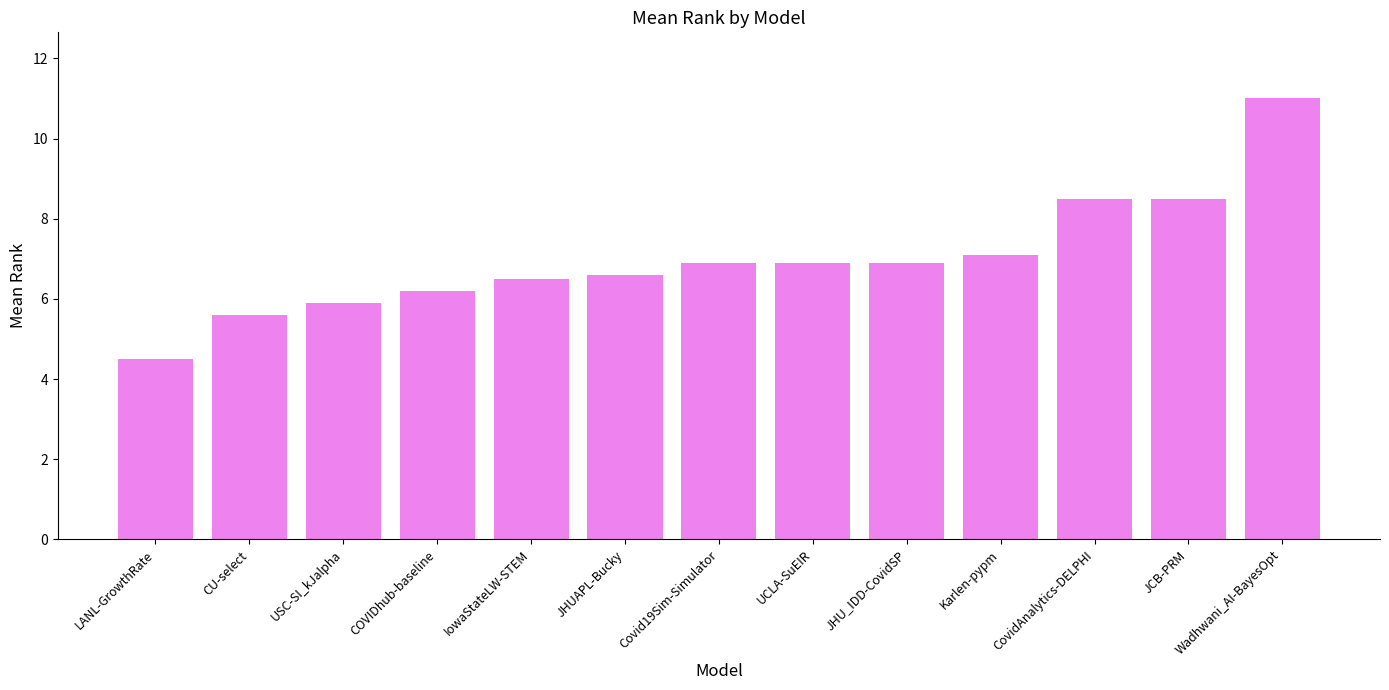

At which category does the chart reach its peak across all series?

Wadhwani_AI-BayesOpt